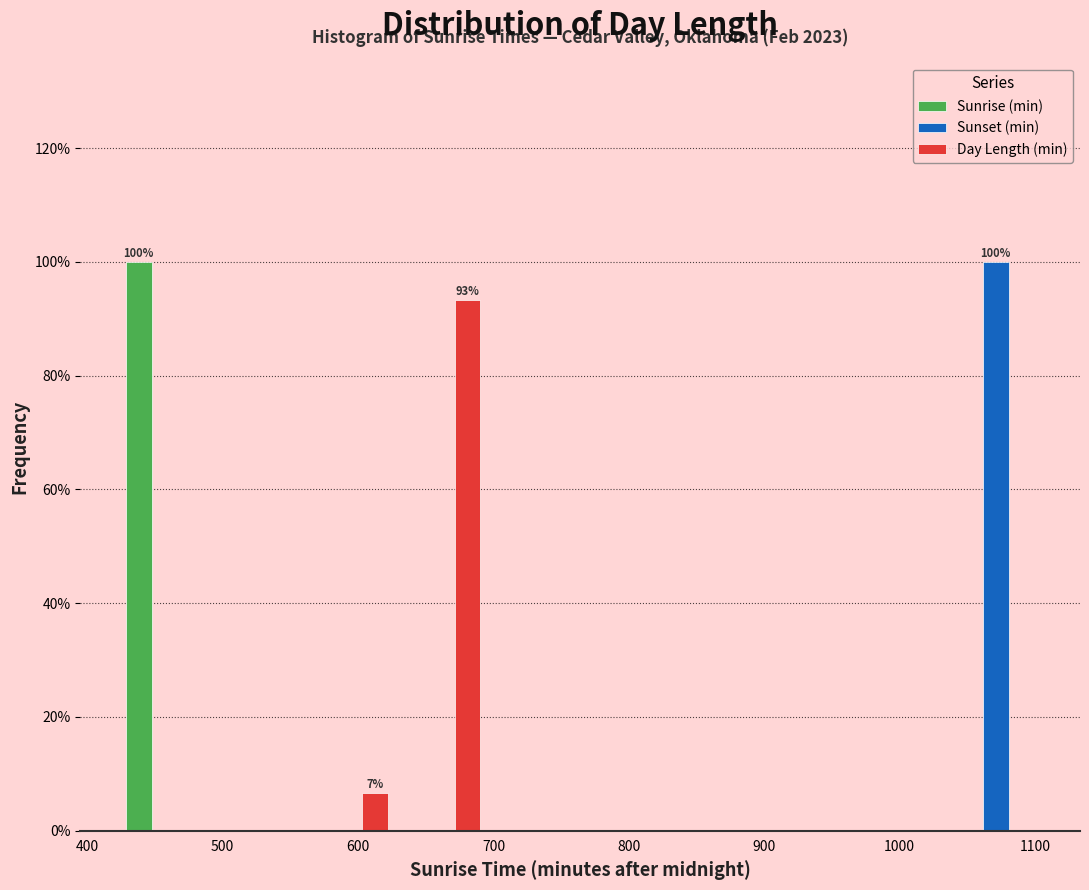

In the Day Length (min) series, which range on the x-axis has the tallest bar?

630 to 700